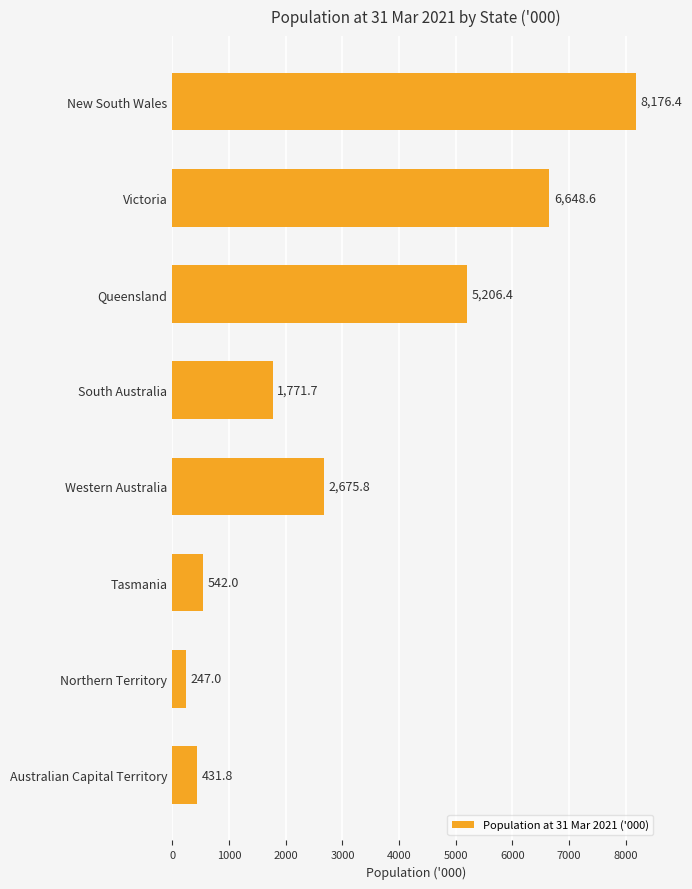

Does the chart contain any negative values?

No